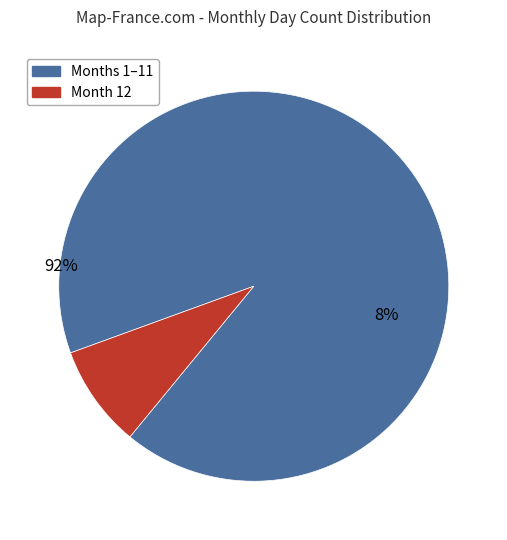

Does 1 account for over 50% of the chart?

No